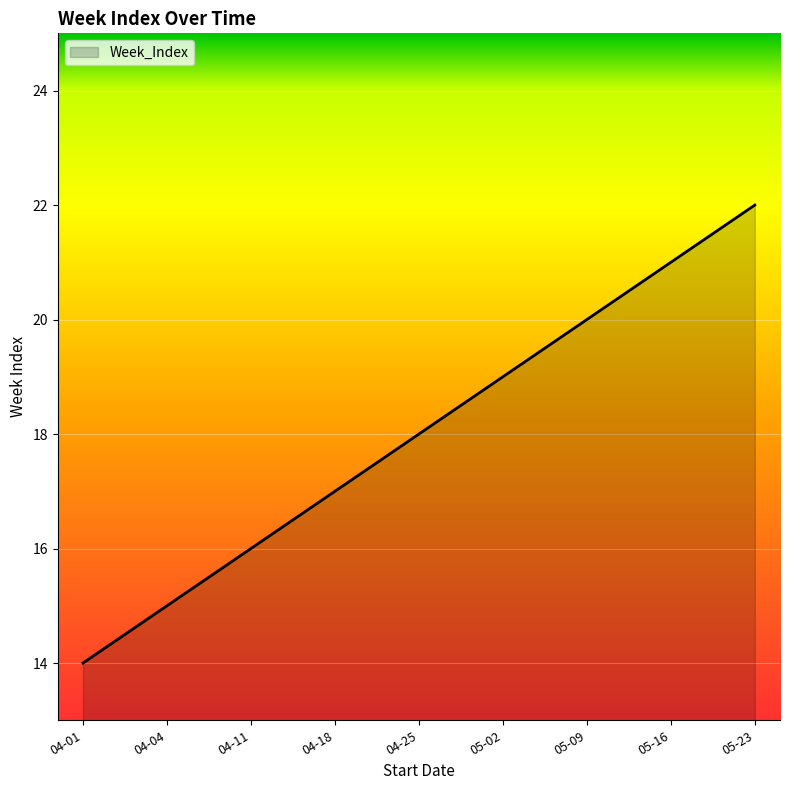

Is it true that the value at 05-09 is 20?

True